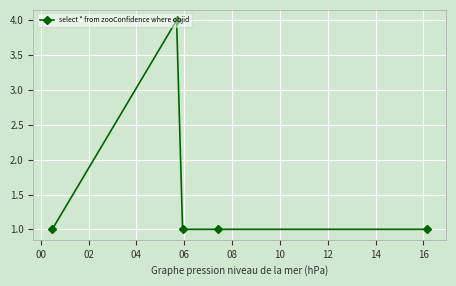

What is the difference between the maximum and second lowest values?

3